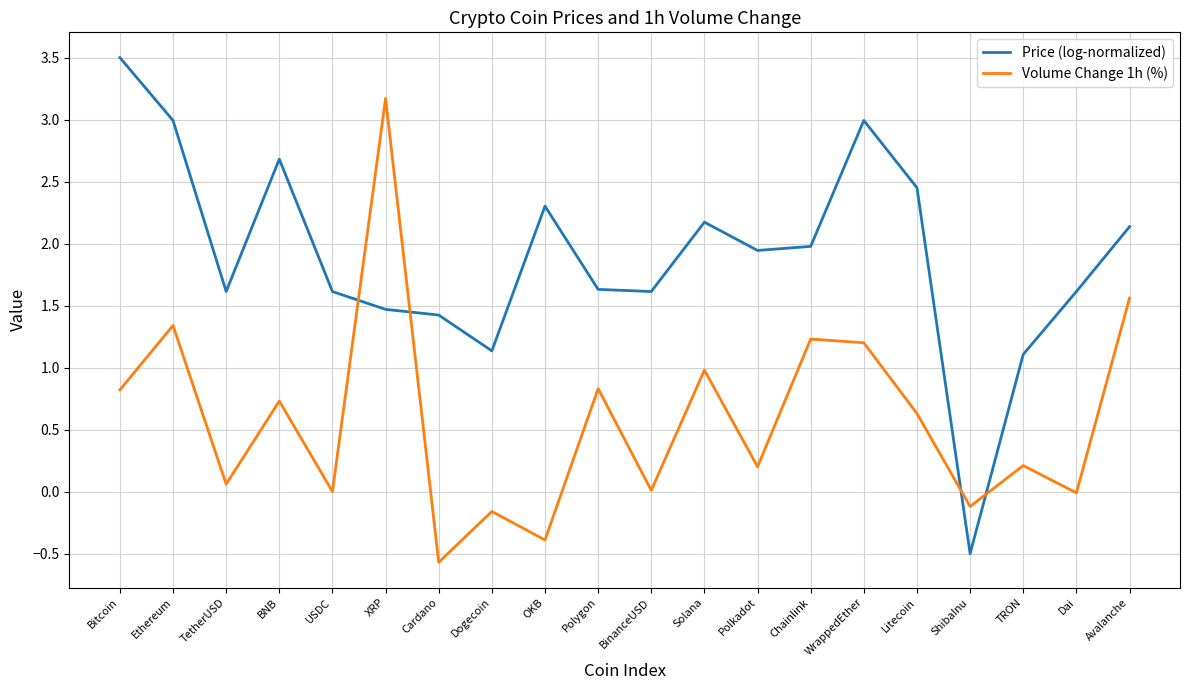

At which category does the chart reach its peak across all series?

Bitcoin